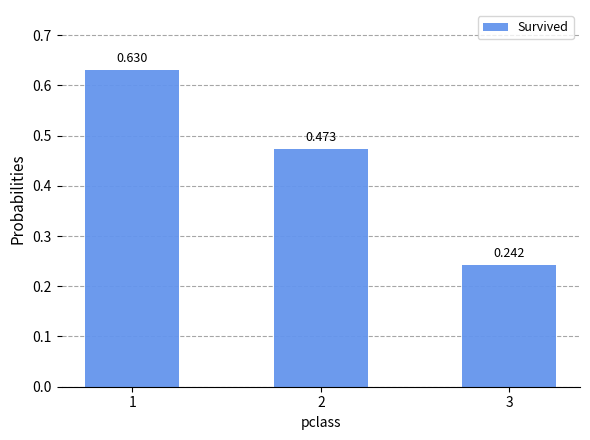

What is the average value?

0.4